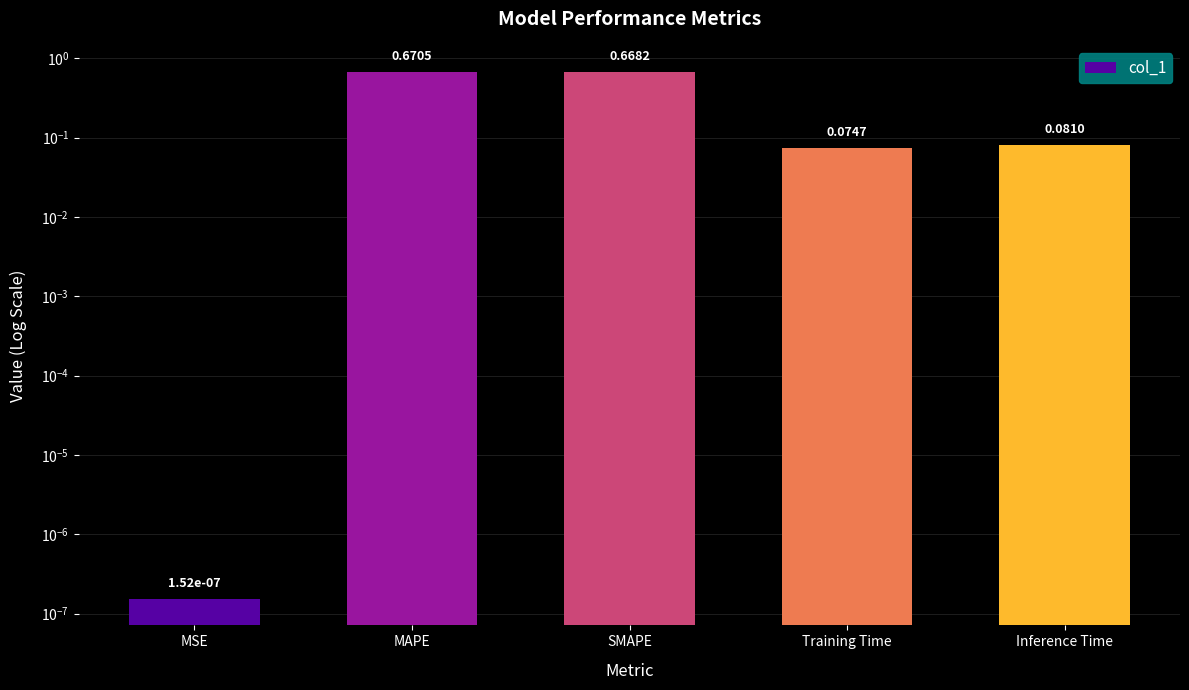

The value at MAPE is 0.7. True or false?

True